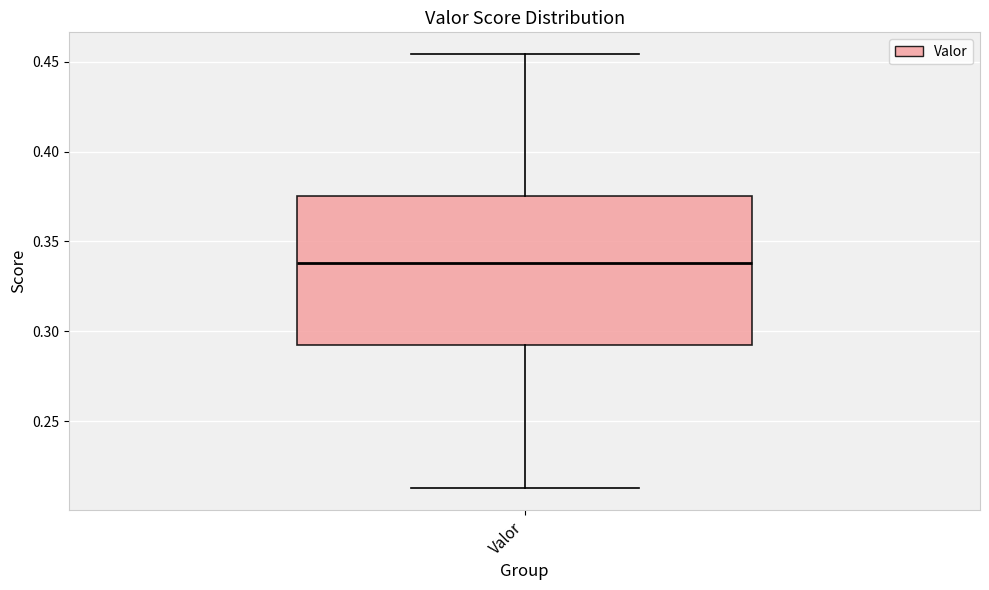

Transcribe this box plot: give where the median line is, the range the box spans, and where the two whiskers end, as read against the y-axis. The values are not printed on the chart, so give them approximately, as read against the axis.

median 0.340, box 0.290 to 0.375, whiskers 0.215 to 0.455